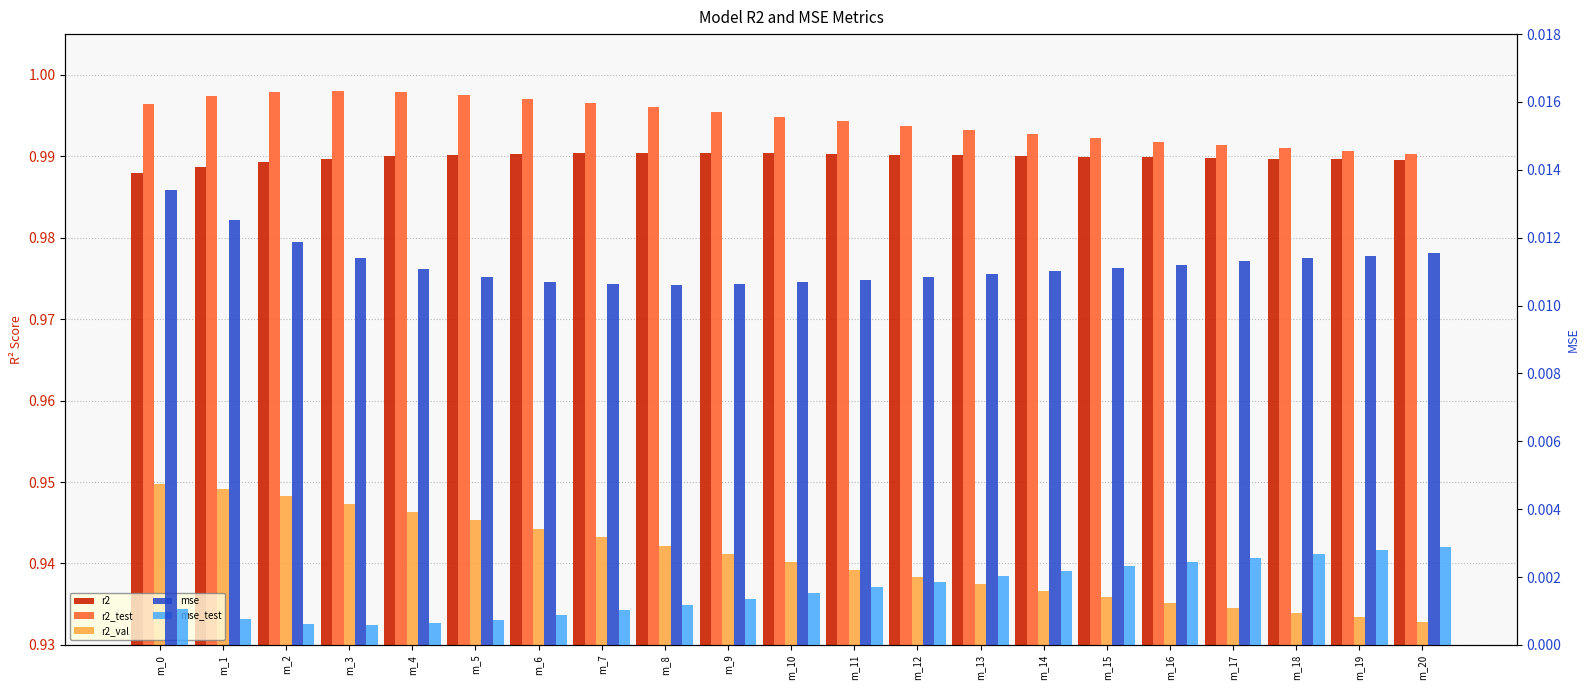

The mse series shows 0.0 at m_15. True or false?

True